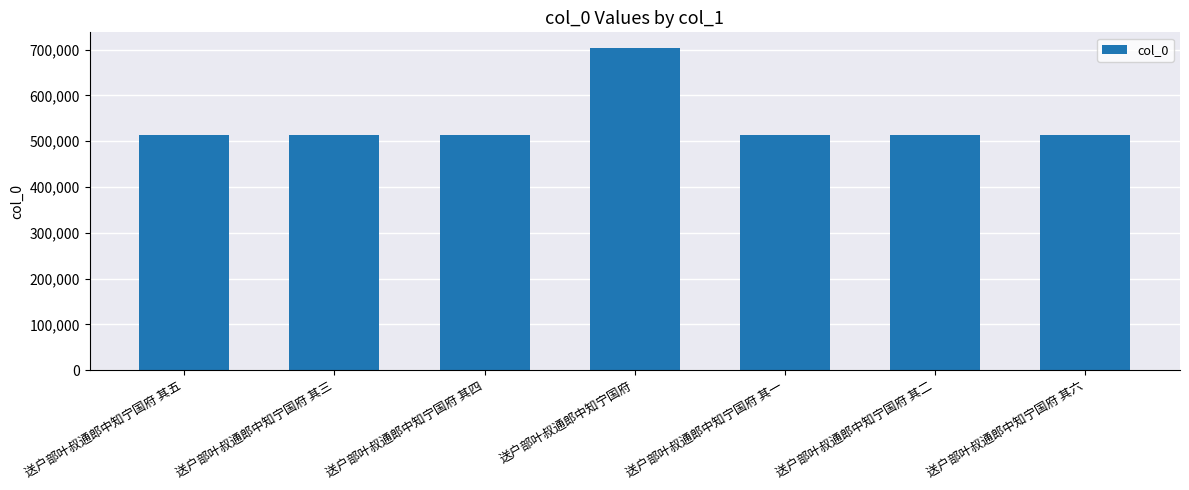

Are the bars grouped side by side (vs. stacked)?

No